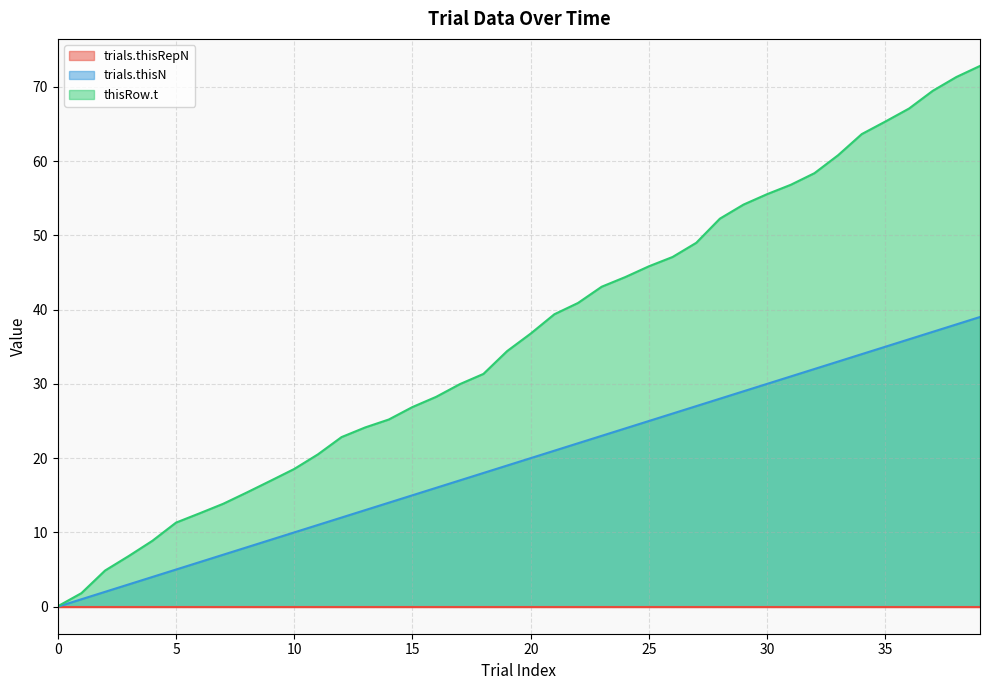

At how many categories does at least one series exceed 2?

38